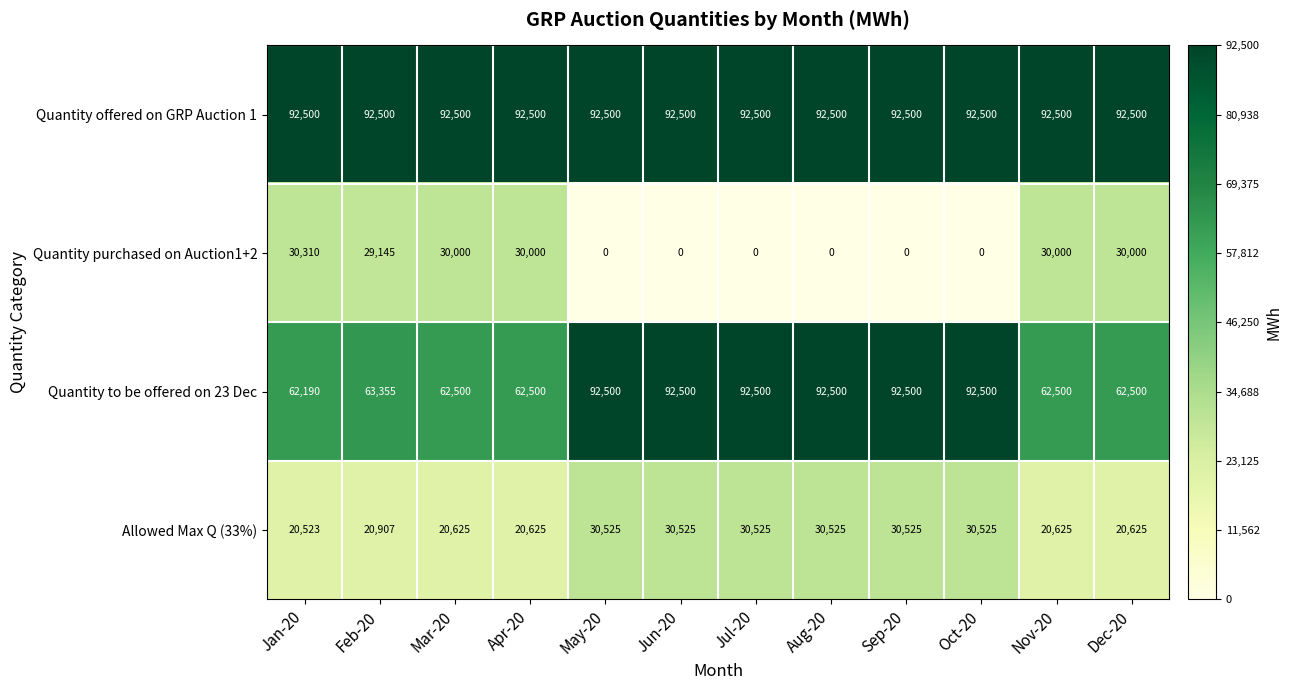

At which label is Allowed Max Q (33%) closest to 25524?

Feb-20